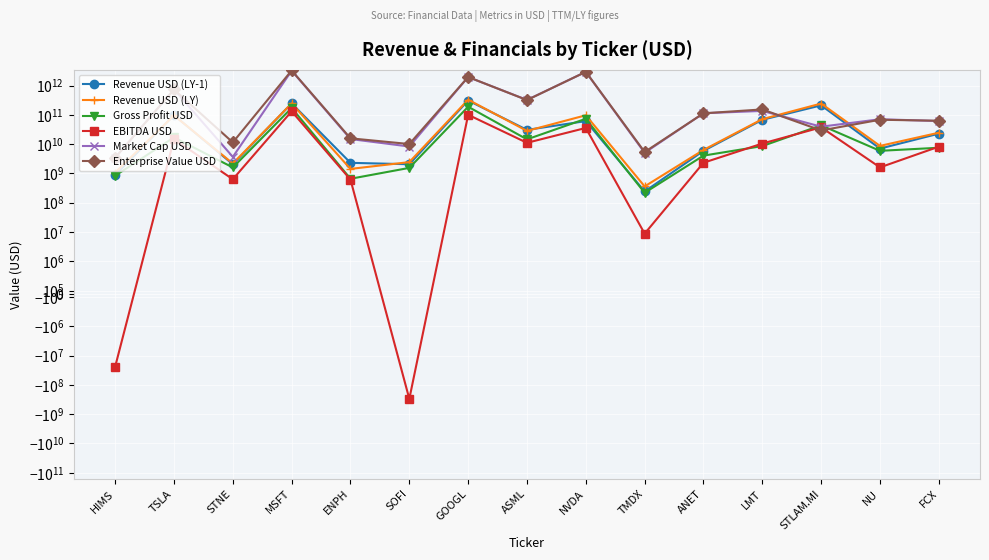

Reading left to right, what are all the values shown in this chart?

Revenue USD (LY-1): HIMS=872000000.0	TSLA=96773000000.0	STNE=2042115112.8	MSFT=245122000000.0	ENPH=2290786000.0	SOFI=2051067000.0	GOOGL=307394000000.0	ASML=30523794600.0	NVDA=60922000000.0	TMDX=241623000.0	ANET=5860168000.0	LMT=67571000000.0	STLAM.MI=209938934400.0	NU=7011250000.0	FCX=22707000000.0
Revenue USD (LY): HIMS=1067137000.0	TSLA=95318000000.0	STNE=2171835151.8	MSFT=245122000000.0	ENPH=1420449000.0	SOFI=2426061000.0	GOOGL=328110000000.0	ASML=28180445280.0	NVDA=96307000000.0	TMDX=358759000.0	ANET=6311667000.0	LMT=71069000000.0	STLAM.MI=242233781400.0	NU=8676116000.0	FCX=24457000000.0
Gross Profit USD: HIMS=832963000.0	TSLA=16890000000.0	STNE=1591857175.5	MSFT=171008000000.0	ENPH=654436000.0	SOFI=1540551000.0	GOOGL=188395000000.0	ASML=14495936520.0	NVDA=73171000000.0	TMDX=217609000.0	ANET=4040237000.0	LMT=8553000000.0	STLAM.MI=43823855400.0	NU=5886773000.0	FCX=7500000000.0
EBITDA USD: HIMS=-23946000.0	TSLA=14796000000.0	STNE=629001394.2	MSFT=131720000000.0	ENPH=612370000.0	SOFI=-300326000.0	GOOGL=100032000000.0	ASML=11049417600.0	NVDA=35583000000.0	TMDX=8762000.0	ANET=2309180000.0	LMT=10444000000.0	STLAM.MI=37328335200.0	NU=1601973000.0	FCX=8151000000.0
Market Cap USD: HIMS=3447703330.0	TSLA=735693645600.0	STNE=3652869529.0	MSFT=3200592693600.0	ENPH=14884232020.0	SOFI=8250375600.0	GOOGL=1944092182272.0	ASML=321174100659.0	NVDA=2921523000000.0	TMDX=5051280348.0	ANET=113019683280.0	LMT=135842607780.0	STLAM.MI=39254605231.0	NU=70484797510.0	FCX=61296447600.0
Enterprise Value USD: HIMS=3412406330.0	TSLA=731955645600.0	STNE=11406911529.0	MSFT=3263740693600.0	ENPH=15732335020.0	SOFI=10036618600.0	GOOGL=1950932182272.0	ASML=318514000659.0	NVDA=2928149000000.0	TMDX=5366591348.0	ANET=112347976280.0	LMT=152552607780.0	STLAM.MI=29219400754.0	NU=67799379510.0	FCX=62576447600.0